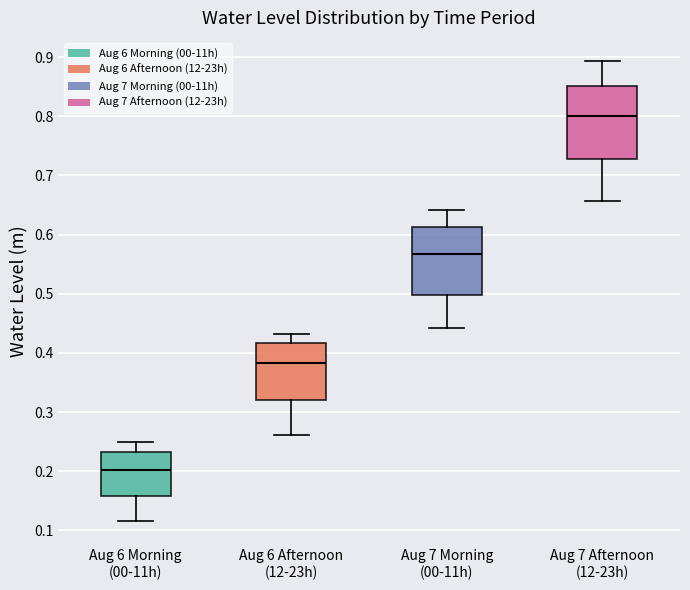

Which box has the highest median line?

Aug 7 Afternoon (12-23h)